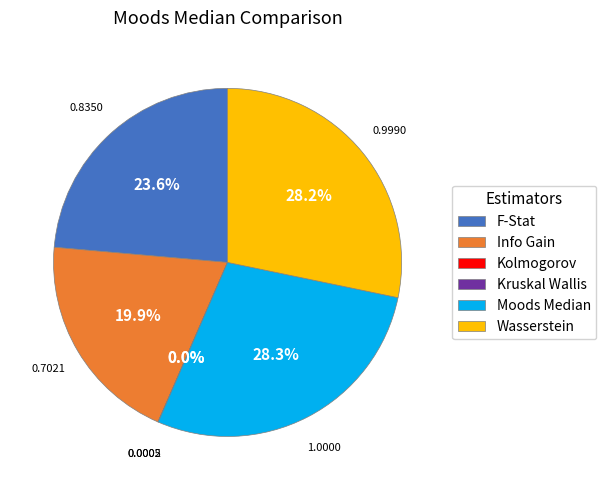

Is Info Gain the majority of the pie?

No